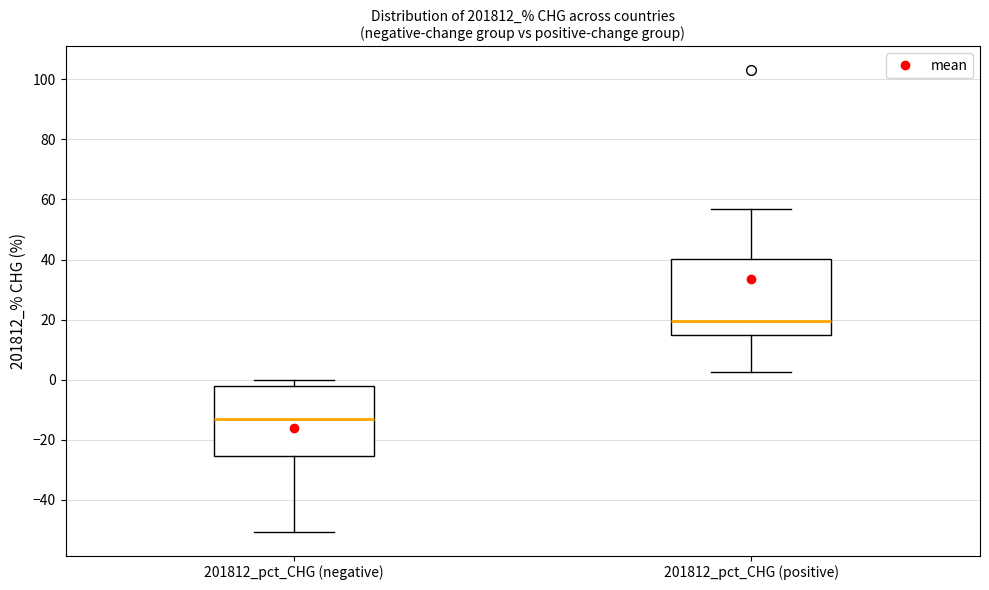

Reading left to right, read every box against the y-axis: the position of its median line, the range the box covers, and the ends of its whiskers. The values are not printed on the chart, so give them approximately, as read against the axis.

201812_pct_CHG (negative): median -14, box -26 to -2, whiskers -50 to 0
201812_pct_CHG (positive): median 20, box 14 to 40, whiskers 2 to 56